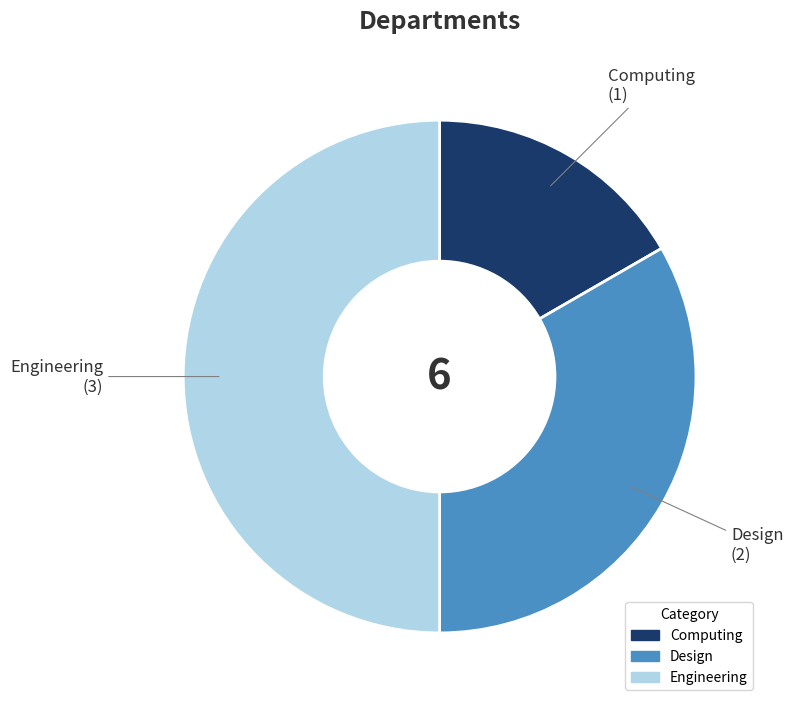

What is the largest slice in the pie chart?

Engineering